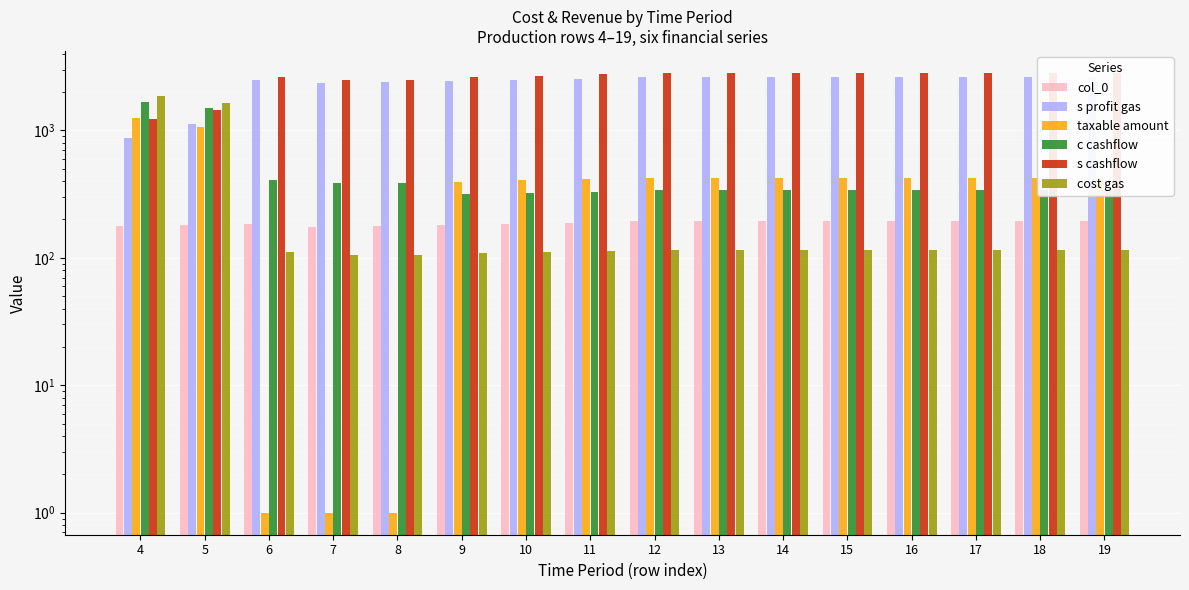

Reading left to right, transcribe all the data shown in this chart.

col_0: 177	182	185	175	177	181	185	189	194	194	194	194	194	194	194	194
s profit gas: 866	1115	2486	2358	2380	2432	2487	2545	2606	2606	2606	2606	2606	2606	2606	2606
taxable amount: 1245	1060	1	1	1	396	405	414	424	424	424	424	424	424	424	424
c cashflow: 1656	1509	405	384	388	317	324	331	339	339	339	339	339	339	339	339
s cashflow: 1235	1450	2611	2477	2500	2633	2693	2756	2822	2822	2822	2822	2822	2822	2822	2822
cost gas: 1871	1649	111	105	106	109	111	114	116	116	116	116	116	116	116	116